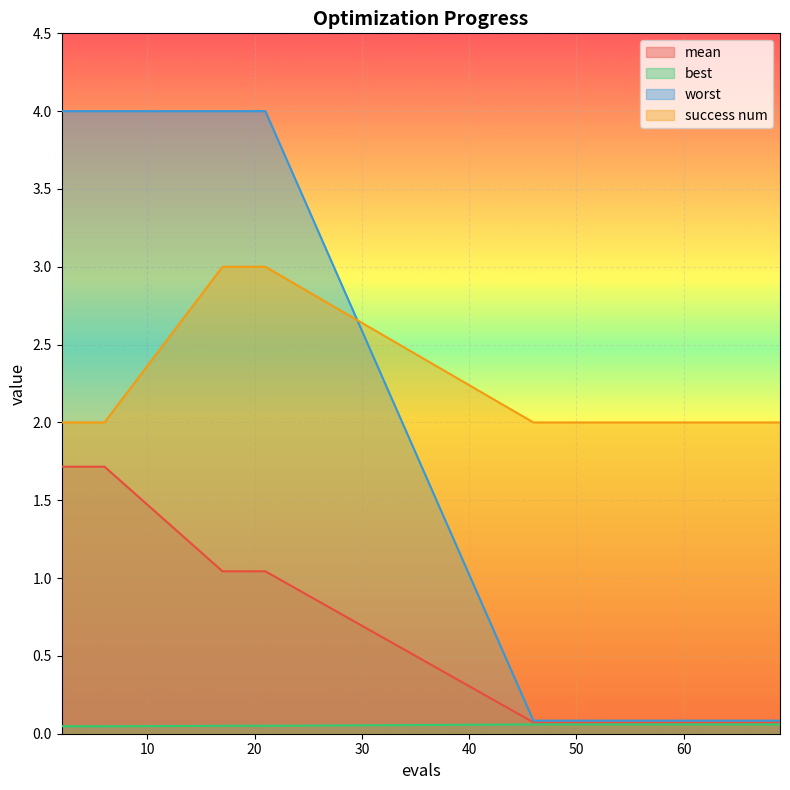

Between 61 and 4, which is larger?

4